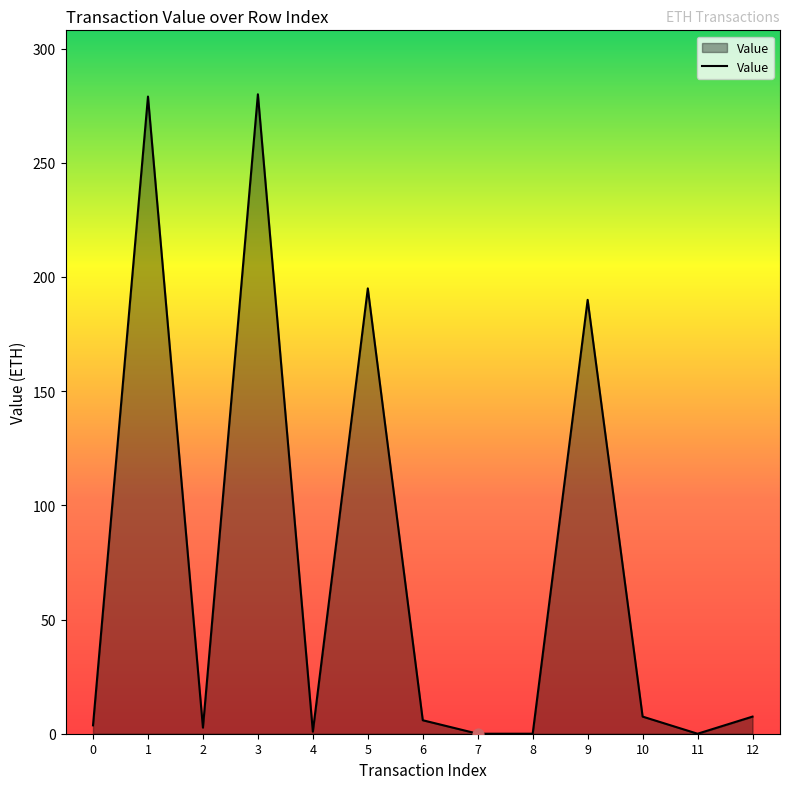

Between 4 and 3, which is larger?

3